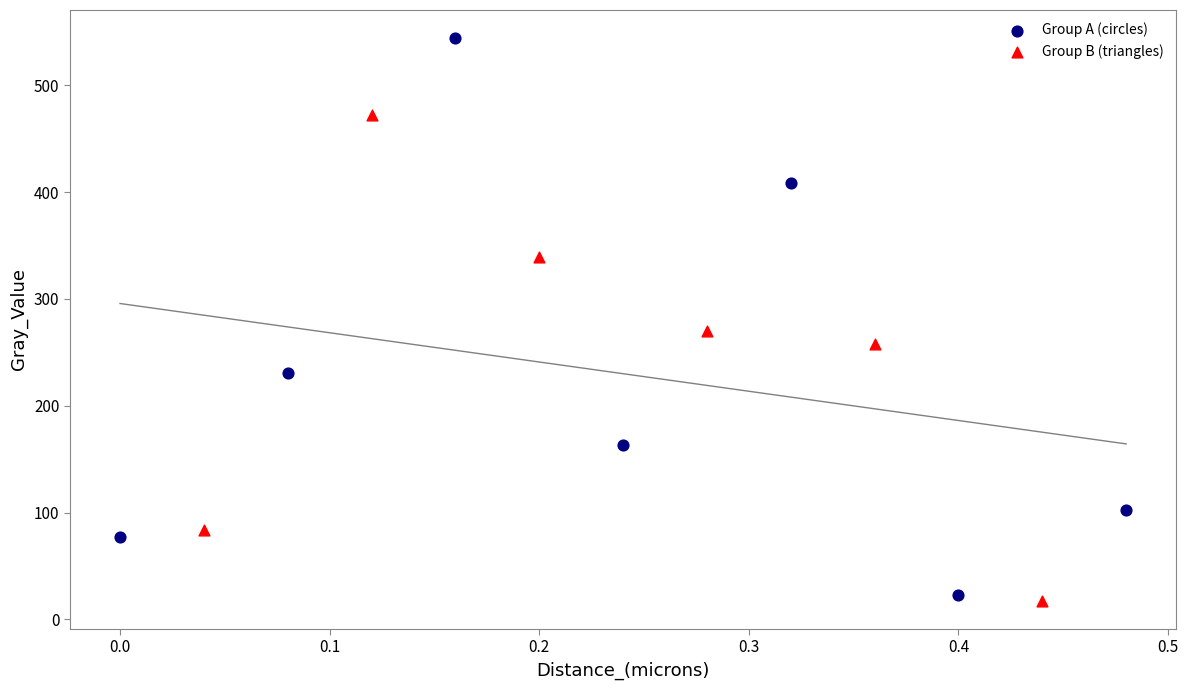

Which series has the largest Y range (max minus min)?

Group A (circles)